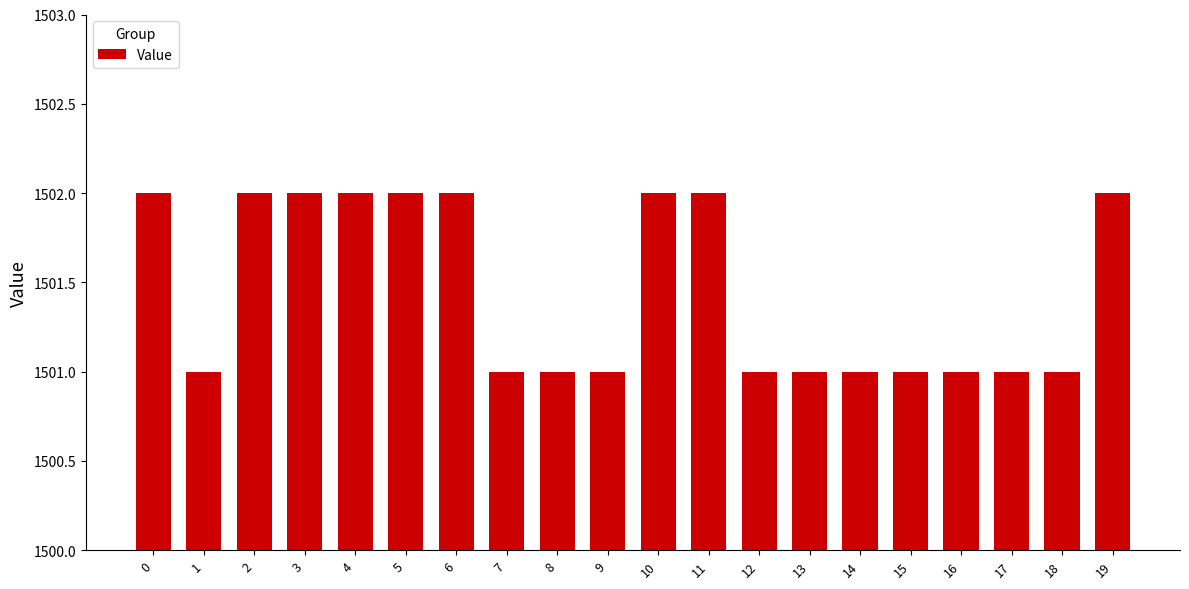

What is the ratio of the value at 10 to the value at 6?

1.0